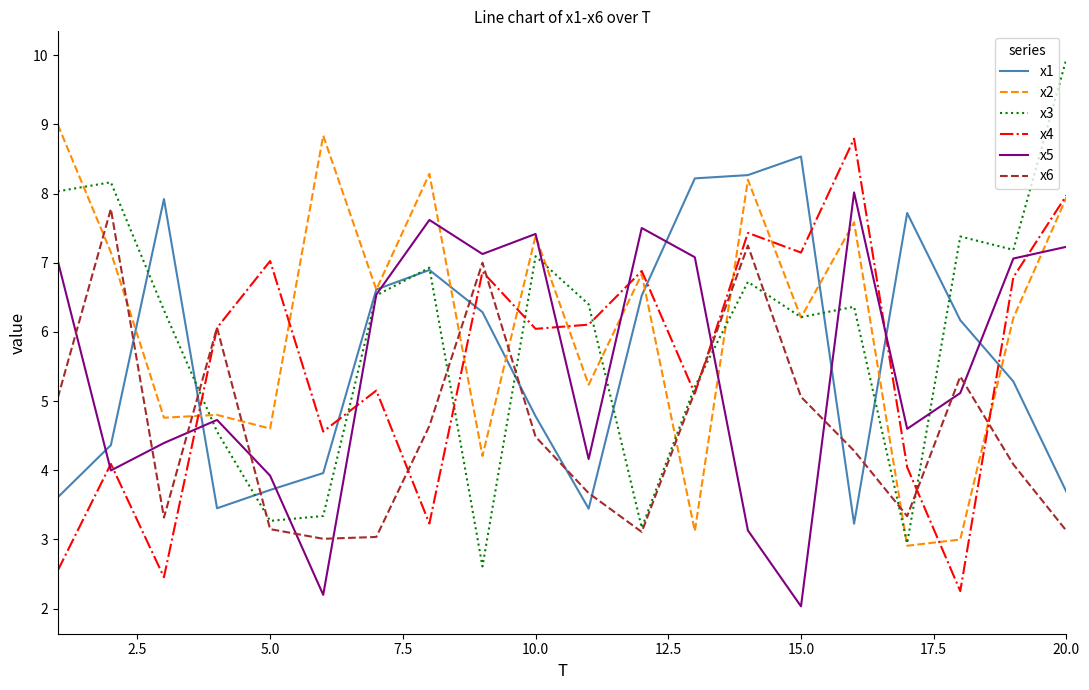

What is the difference between the second highest and second lowest values in the x1 series?

4.8